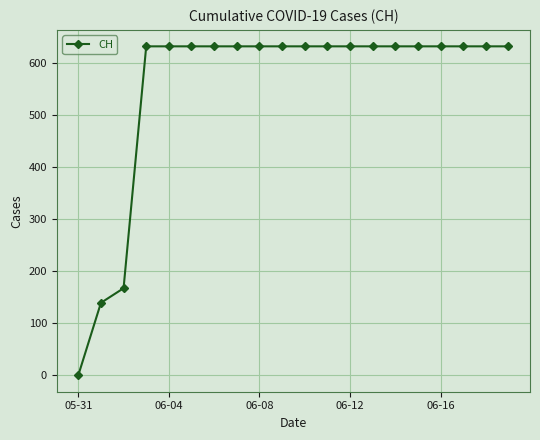

Reading left to right, extract all data points from this chart.

0	139	167	631	631	631	631	631	631	631	631	631	631	631	631	631	631	631	631	631